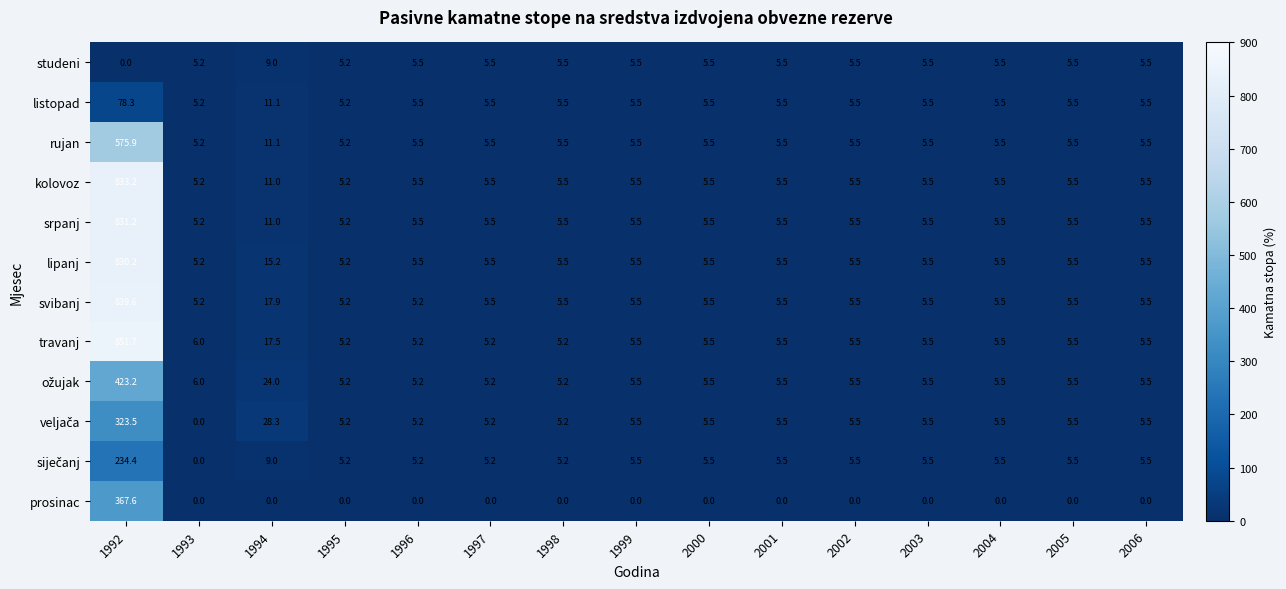

At which label does kolovoz reach its peak?

1992